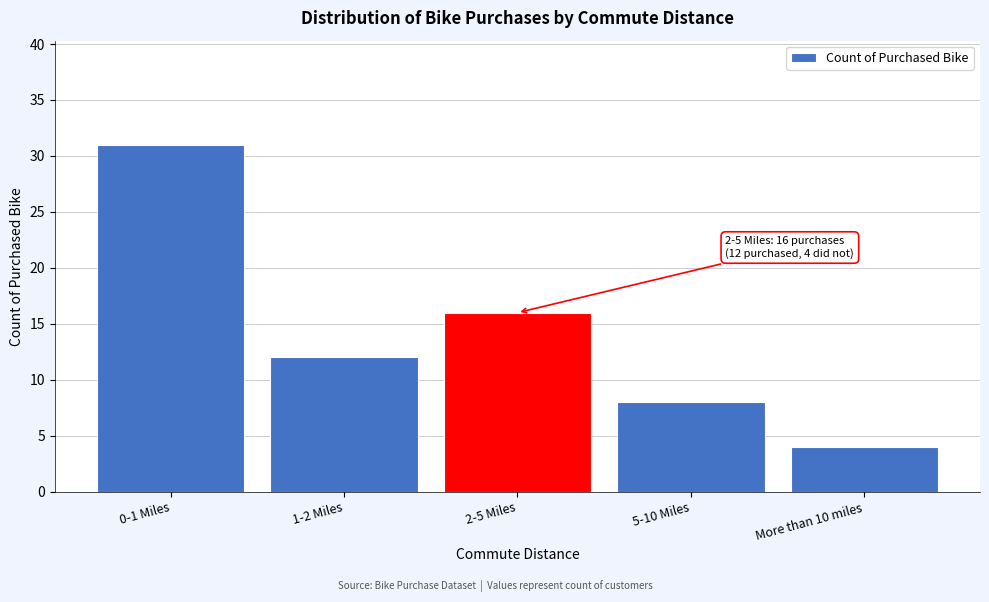

Reading left to right, extract all data points from this chart.

31	12	16	8	4